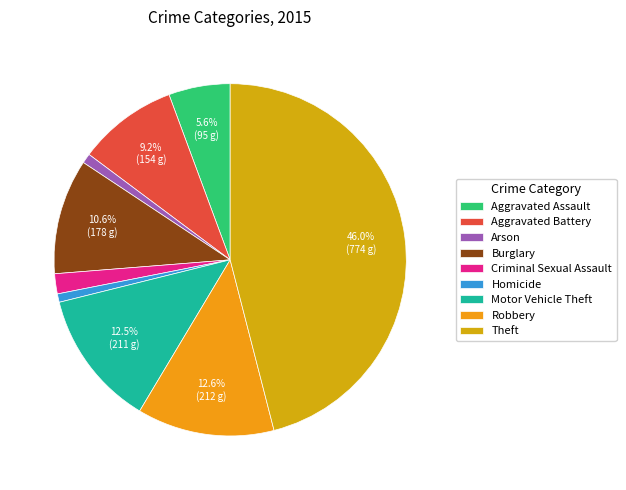

Which slice is the largest?

Theft